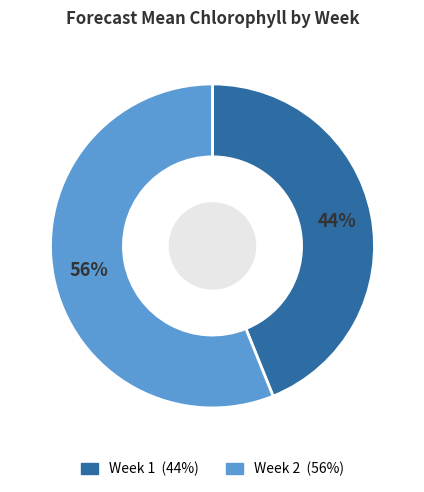

To the nearest percent, what portion does Week 2 represent?

56%